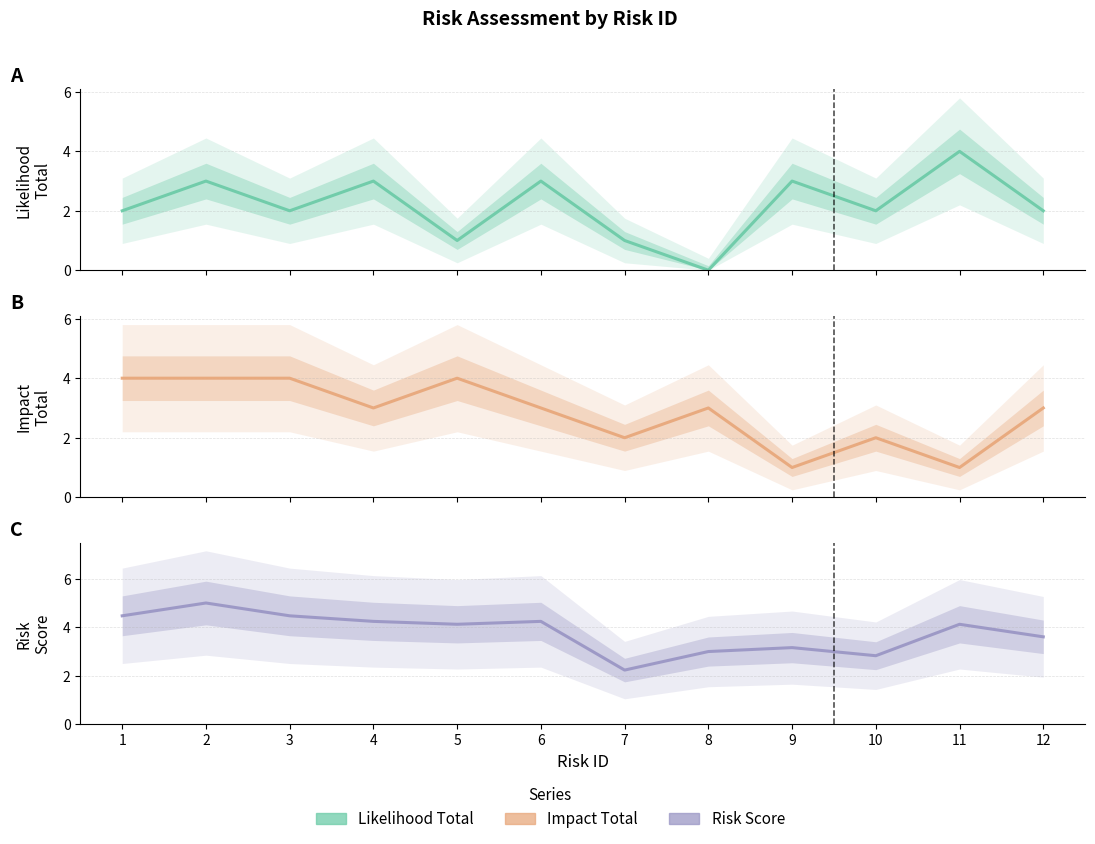

Where is Likelihood Total nearest to the value 2?

1